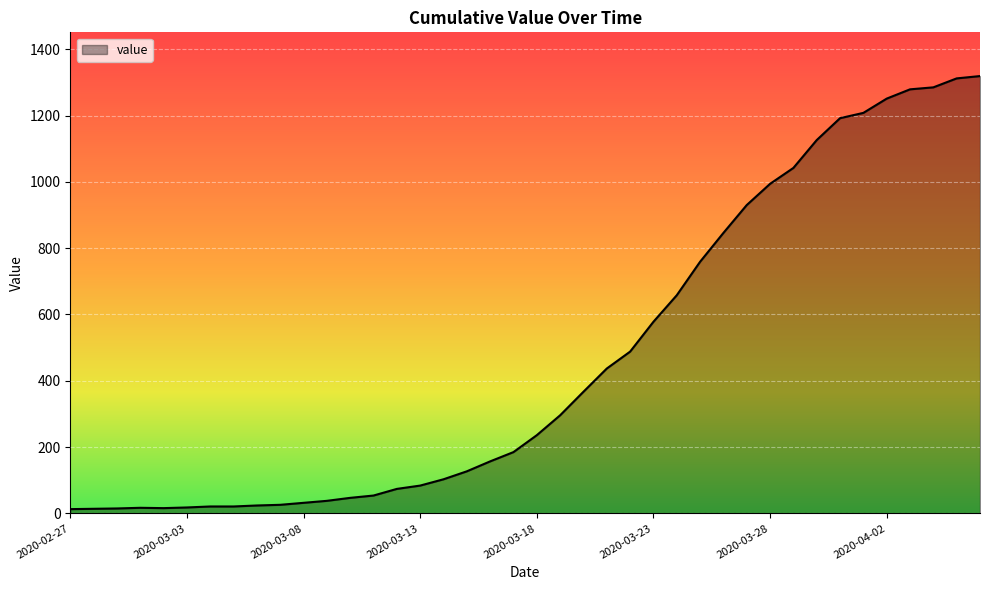

What is the difference between the maximum and minimum values?

1306